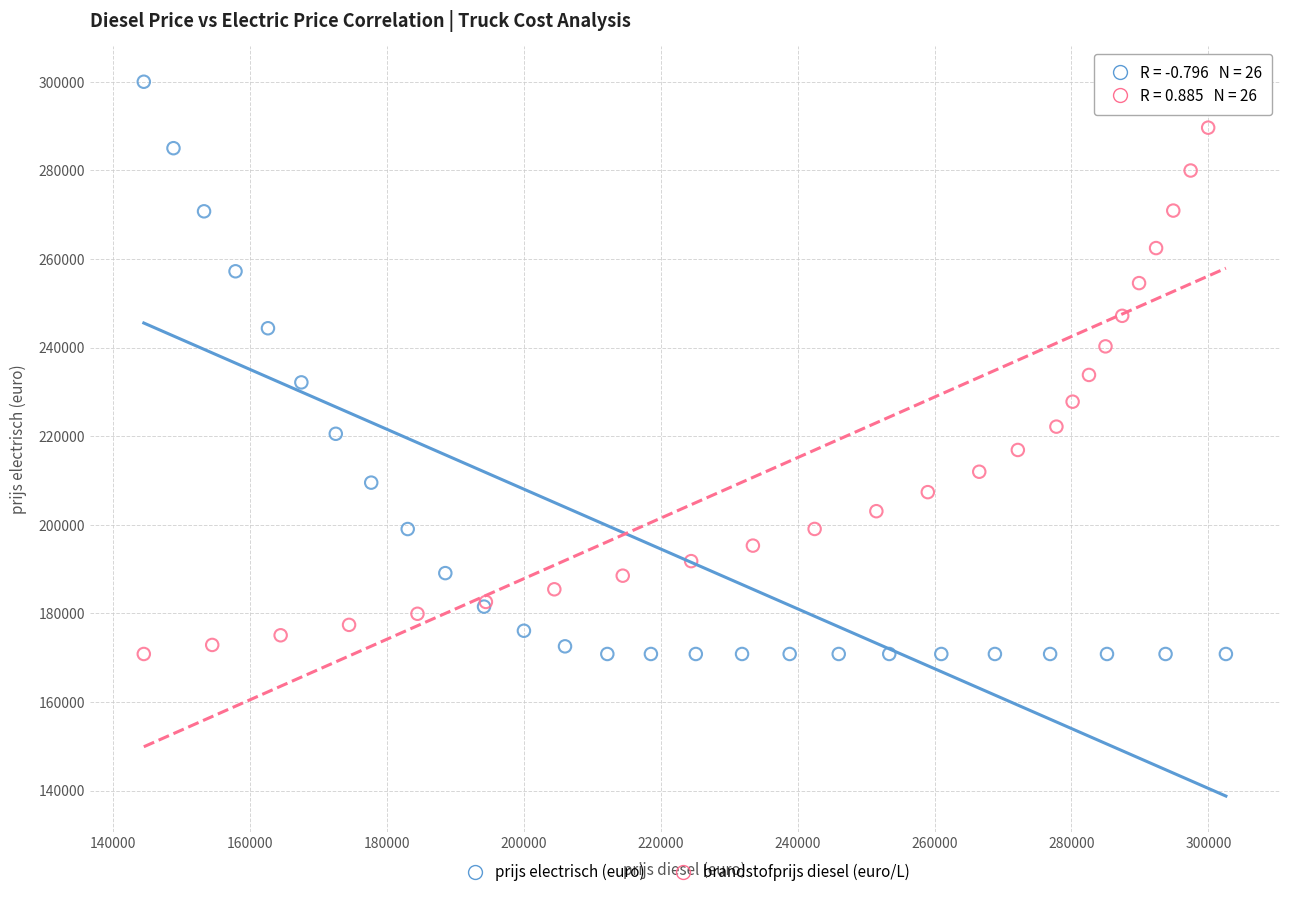

What are all the series names shown in the legend?

prijs electrisch (euro), brandstofprijs diesel (euro/L)